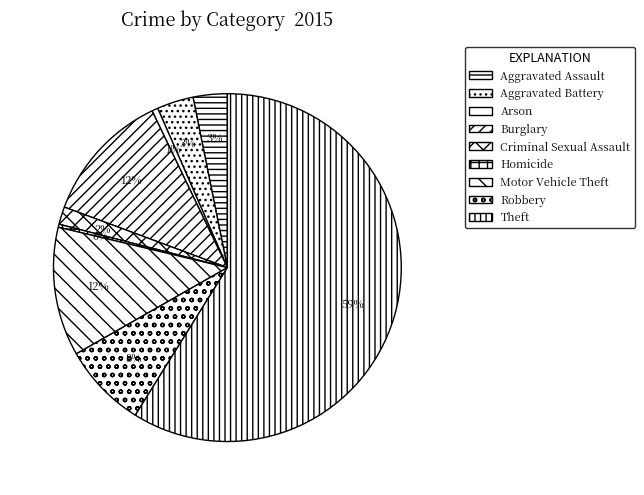

To the nearest percent, what is the difference between the Theft and Arson slice percentages?

58%